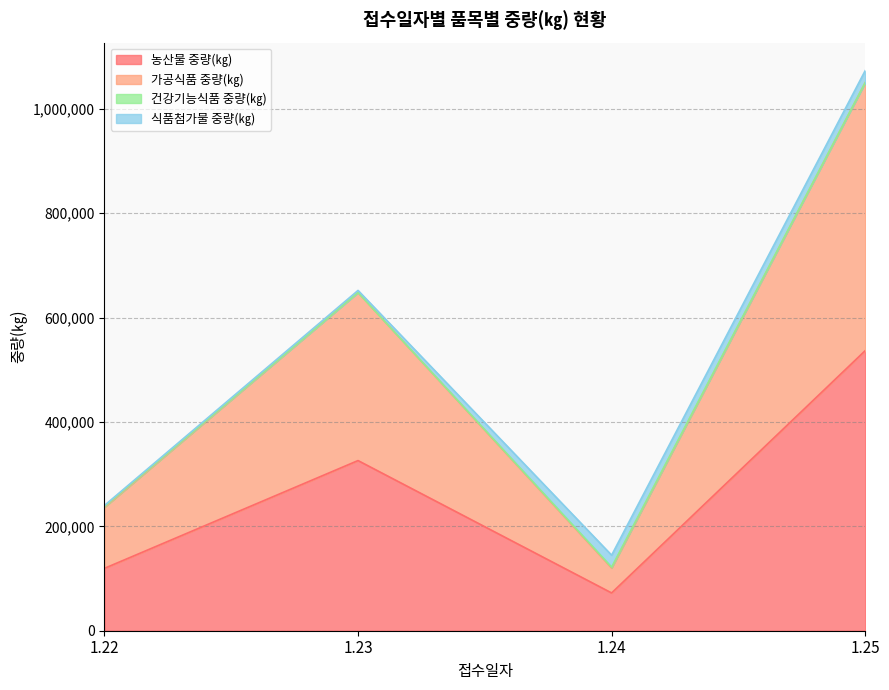

In 가공식품 중량(㎏), how many points are lower than both neighbors (excluding endpoints)?

1